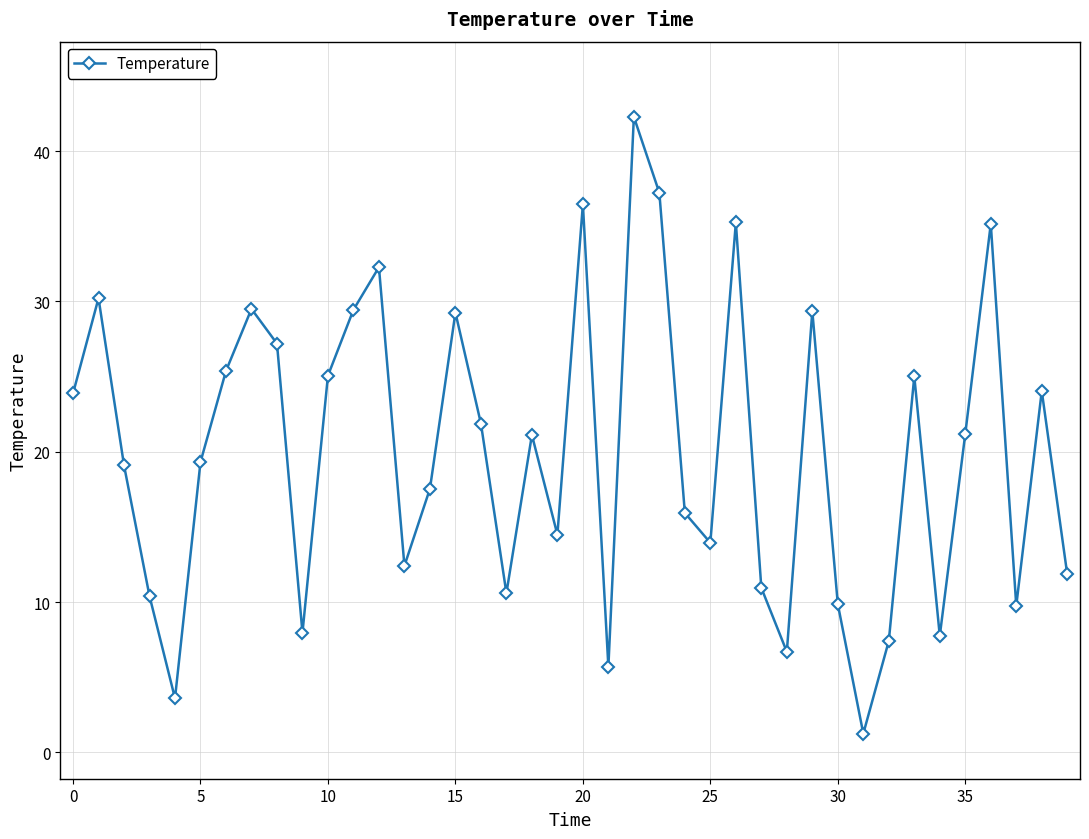

True or false: there are more than 2 points higher than both neighbors.

True